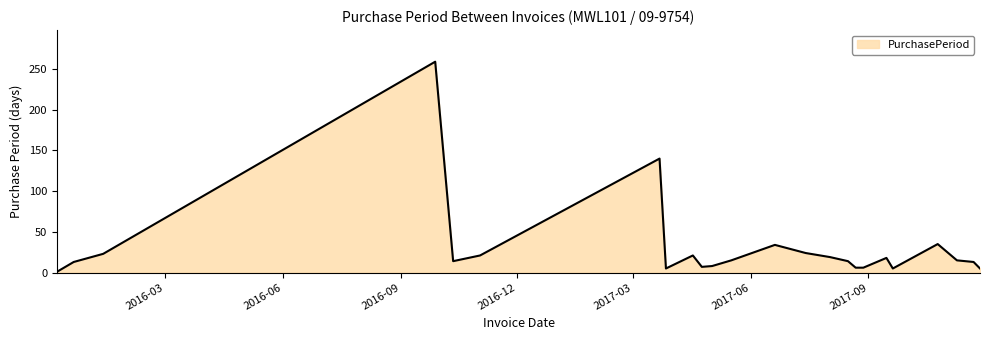

Does the chart display data point markers on the line(s)?

No